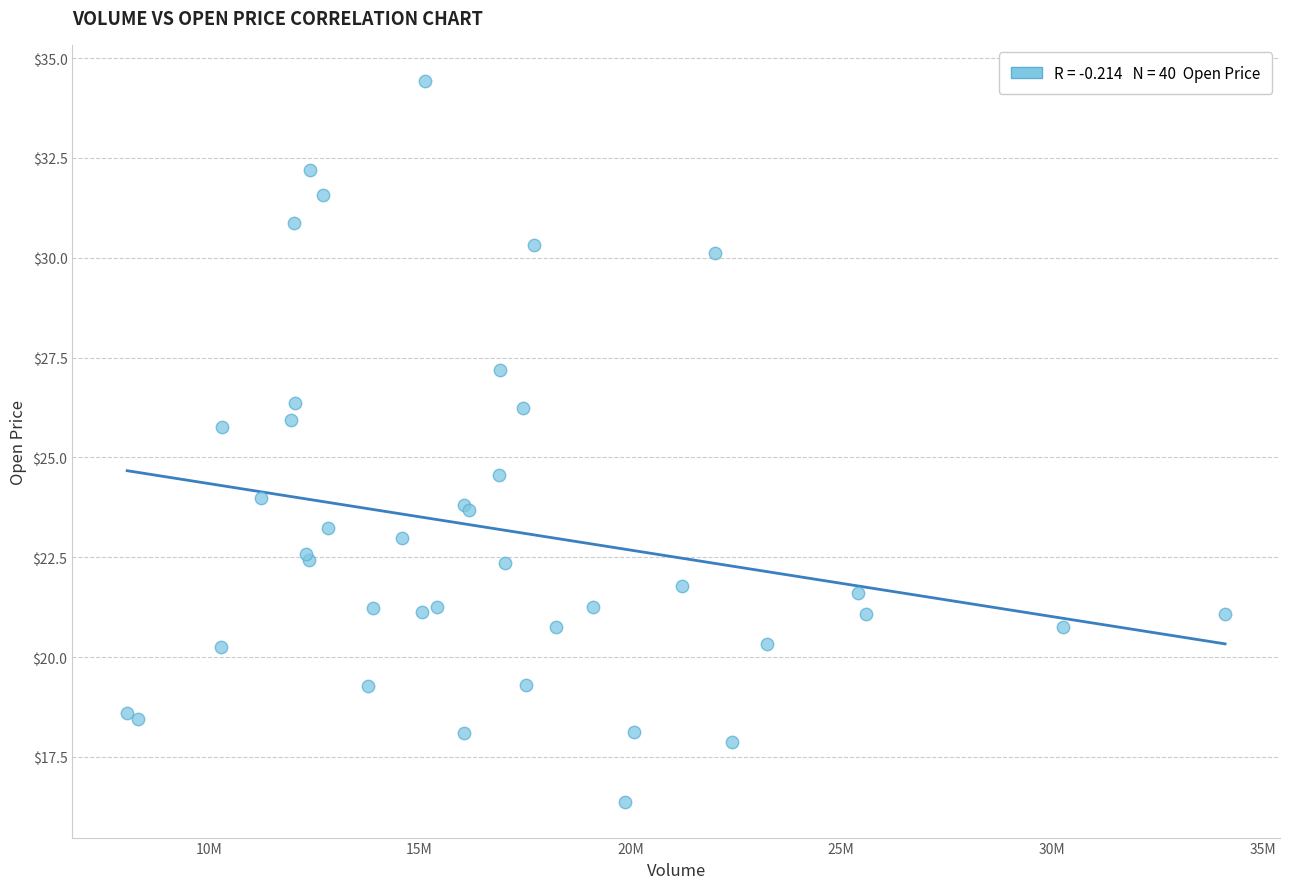

What Y value in the scatter plot is closest to 25?

24.6